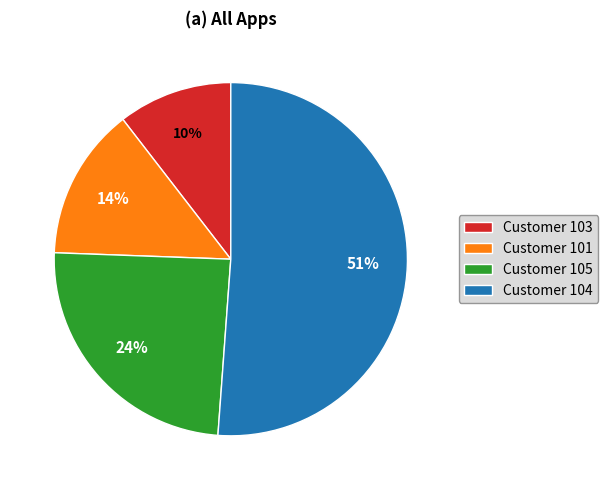

What percentage is the Customer 101 slice, to the nearest percent?

14%